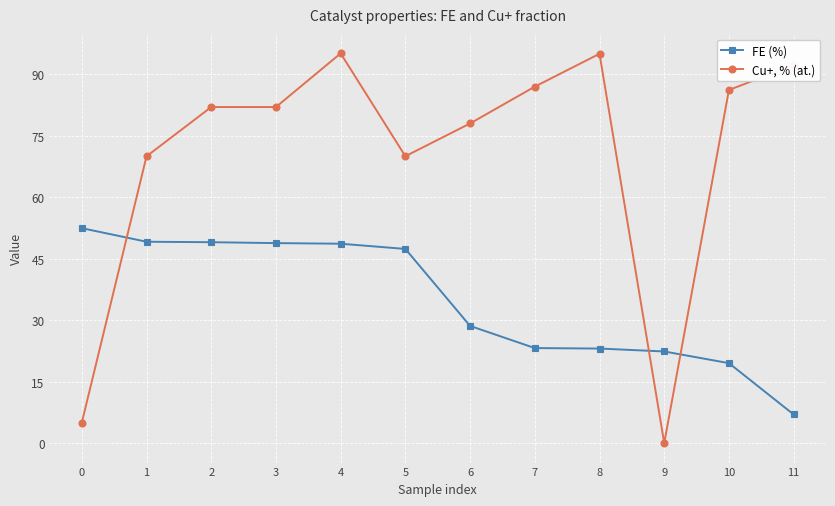

True or false: FE (%) has a value of 48.7 at 4.

True